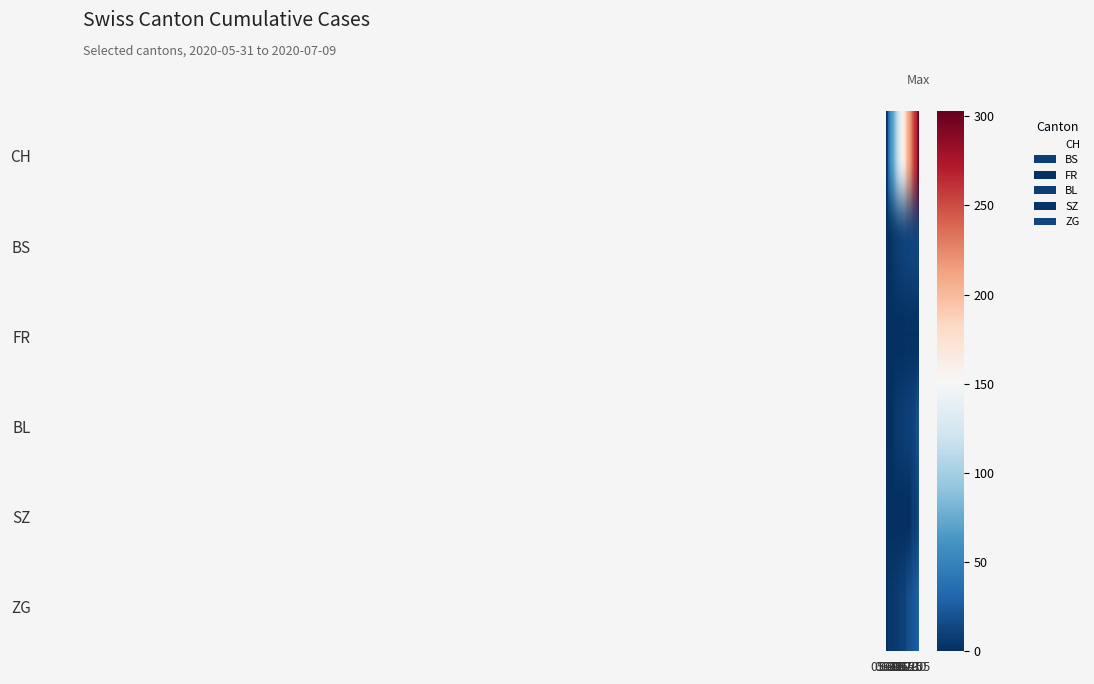

At how many categories does at least one series exceed 263?

4